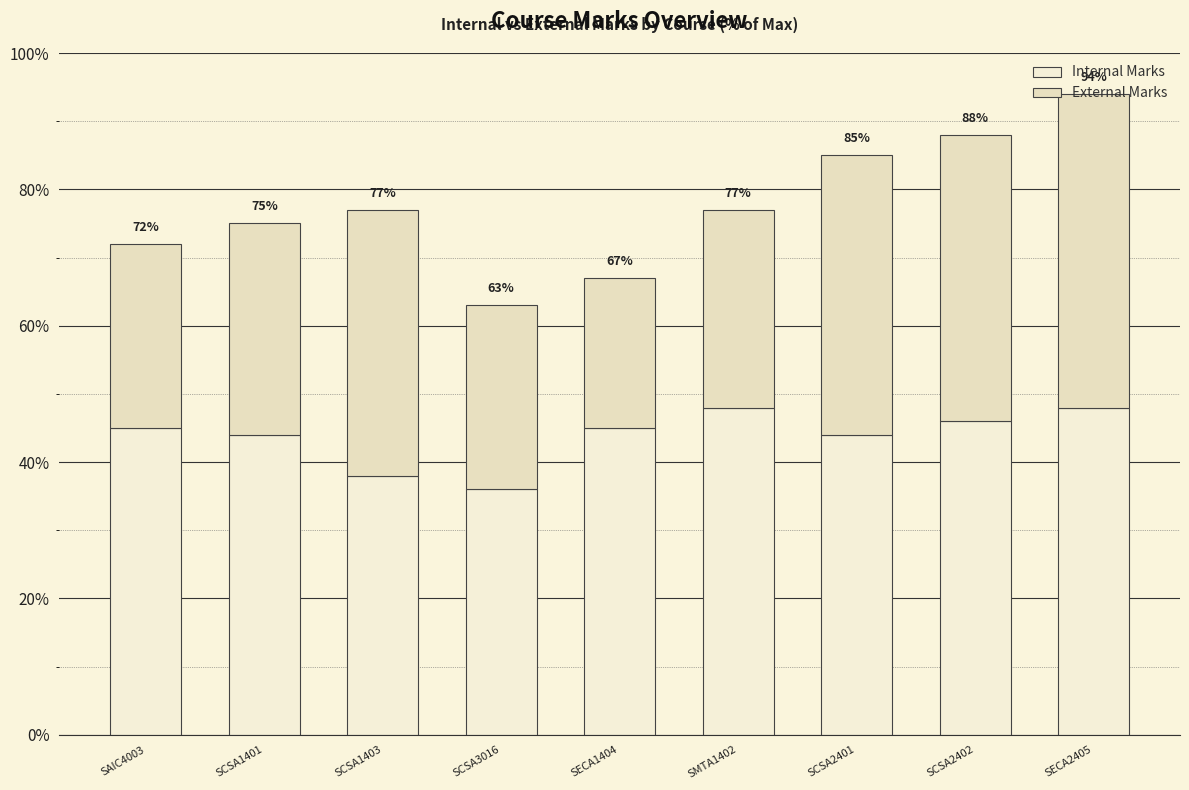

Are the bars grouped side by side (vs. stacked)?

No